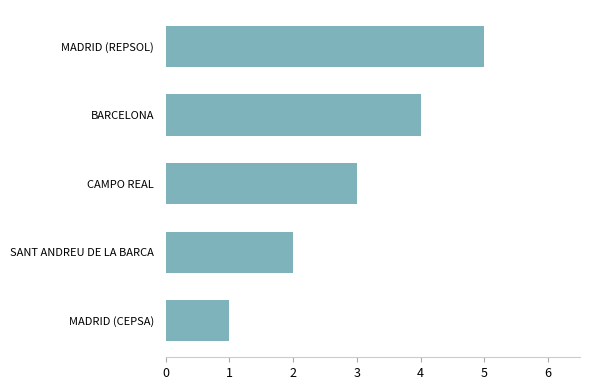

Approximately how many times larger is the value at SANT ANDREU DE LA BARCA compared to MADRID (REPSOL)?

0.4